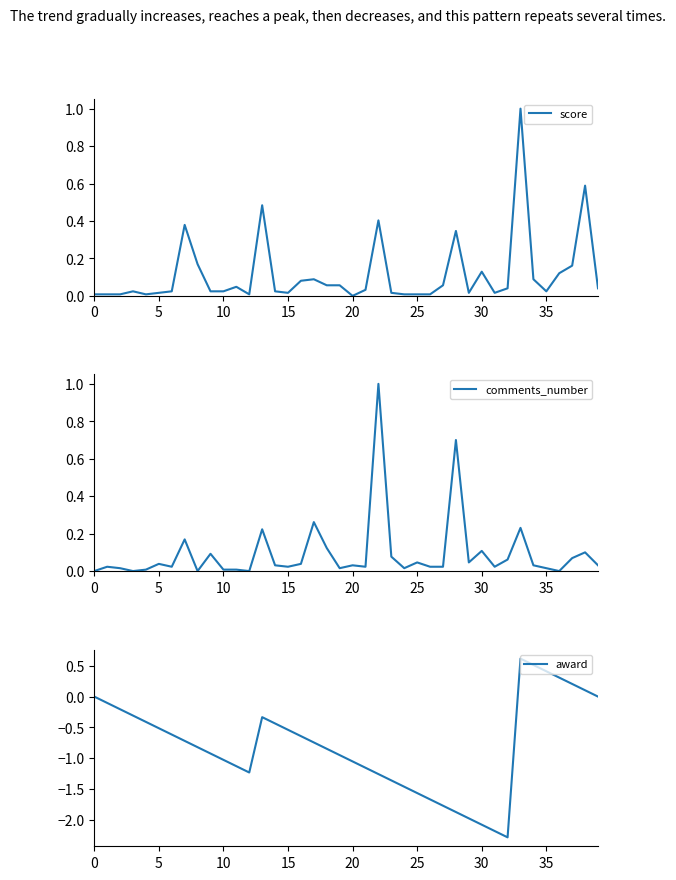

True or false: award has a value of -1.1 at 16.

False